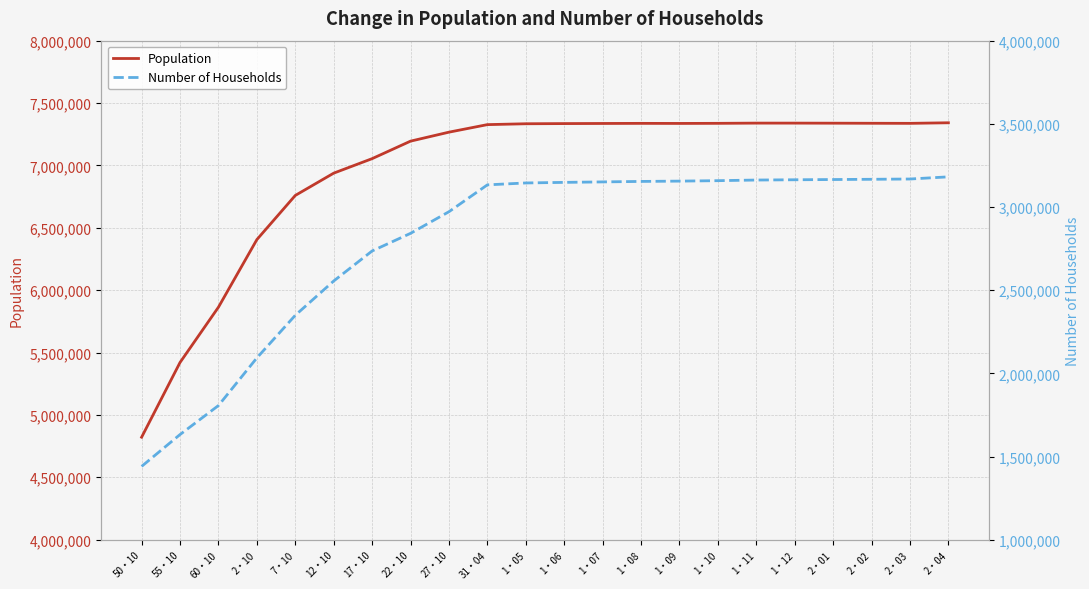

Reading left to right, what are all the values shown in this chart?

Population: 50・10=4821340	55・10=5420480	60・10=5863678	2・10=6405319	7・10=6759311	12・10=6938006	17・10=7054243	22・10=7194556	27・10=7266534	31・04=7326981	1・05=7333929	1・06=7335344	1・07=7336254	1・08=7337045	1・09=7336524	1・10=7337330	1・11=7339129	1・12=7339069	2・01=7338536	2・02=7337835	2・03=7337204	2・04=7341794
Number of Households: 50・10=1440498	55・10=1632008	60・10=1806380	2・10=2092783	7・10=2349015	12・10=2555098	17・10=2735628	22・10=2841595	27・10=2971659	31・04=3133108	1・05=3144530	1・06=3148015	1・07=3150858	1・08=3153762	1・09=3155607	1・10=3158298	1・11=3162088	1・12=3163736	2・01=3165135	2・02=3166592	2・03=3168265	2・04=3181268